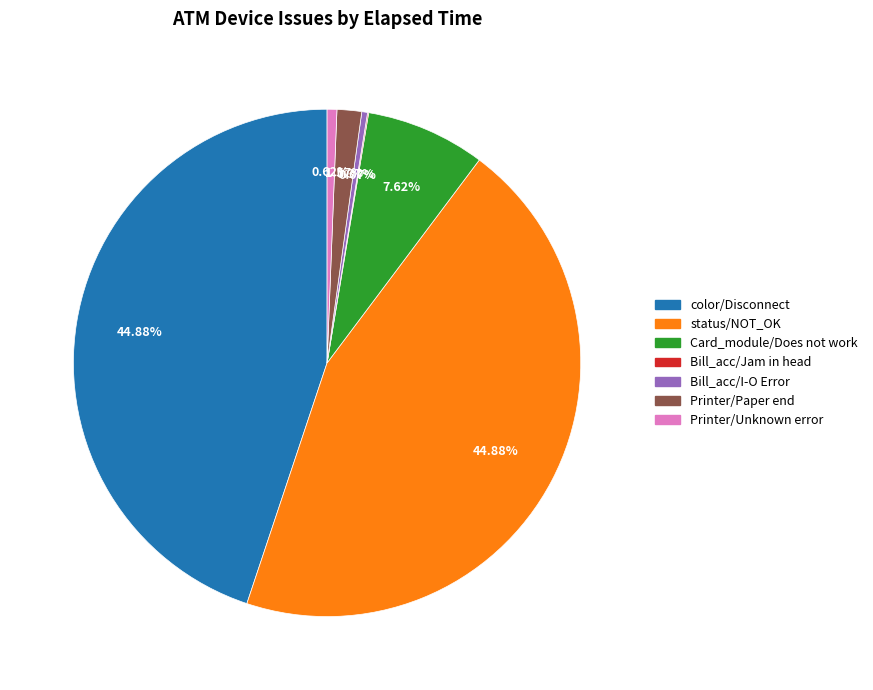

Combined, do Card_module/Does not work and Printer/Paper end account for over 50%?

No